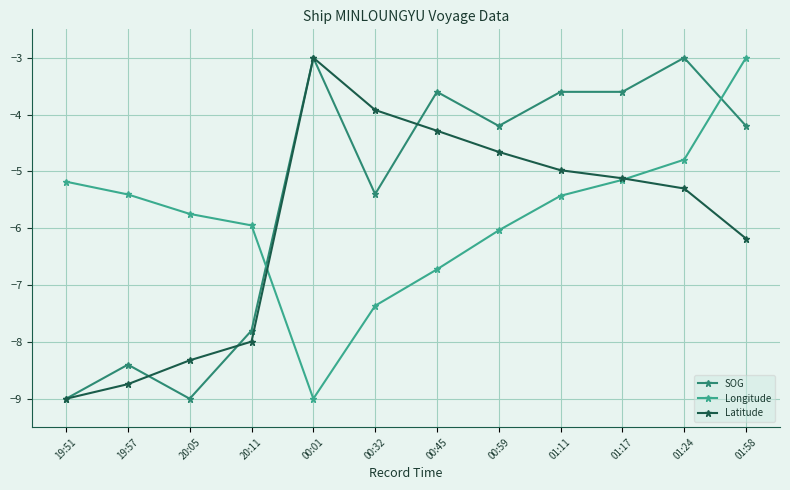

Is the value of Longitude at 01:17 greater than the value of Latitude at 01:24?

Yes